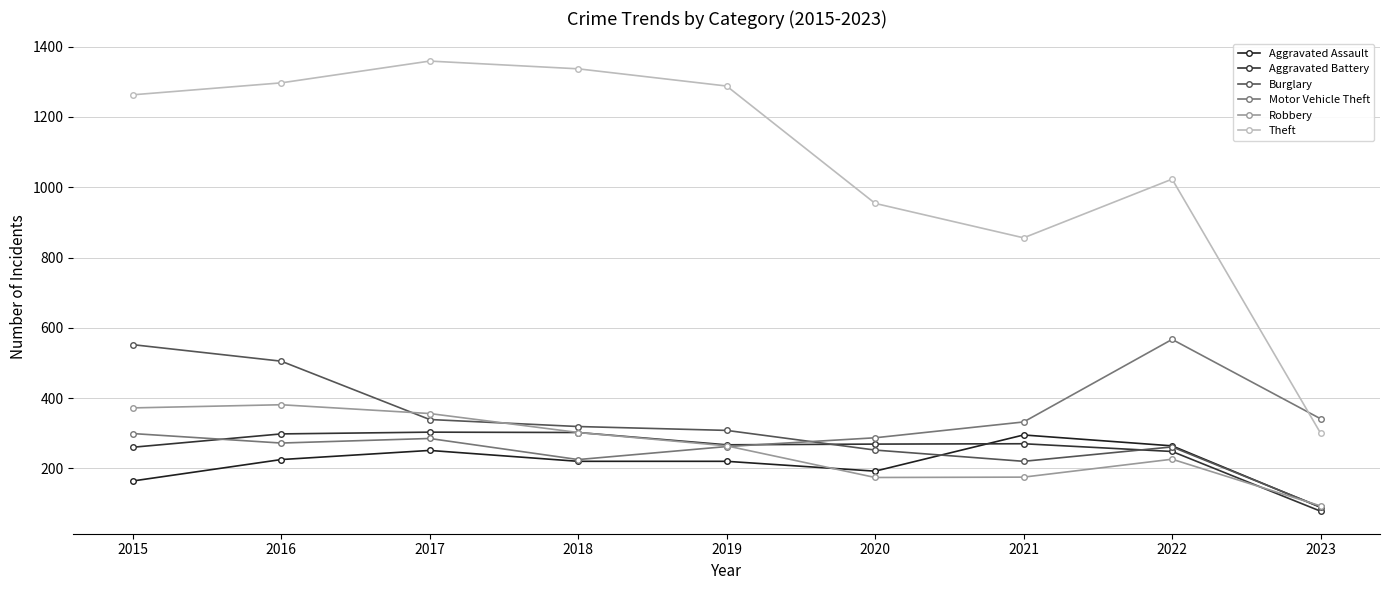

Where is the first local minimum for Motor Vehicle Theft?

2016